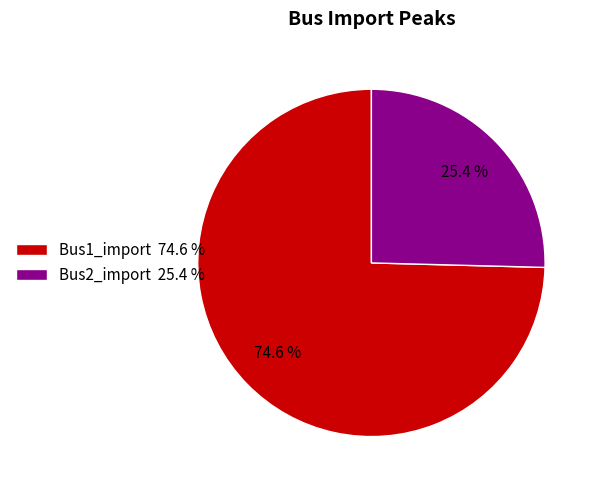

To the nearest percent, what is the difference between the largest and smallest slice percentages?

49%